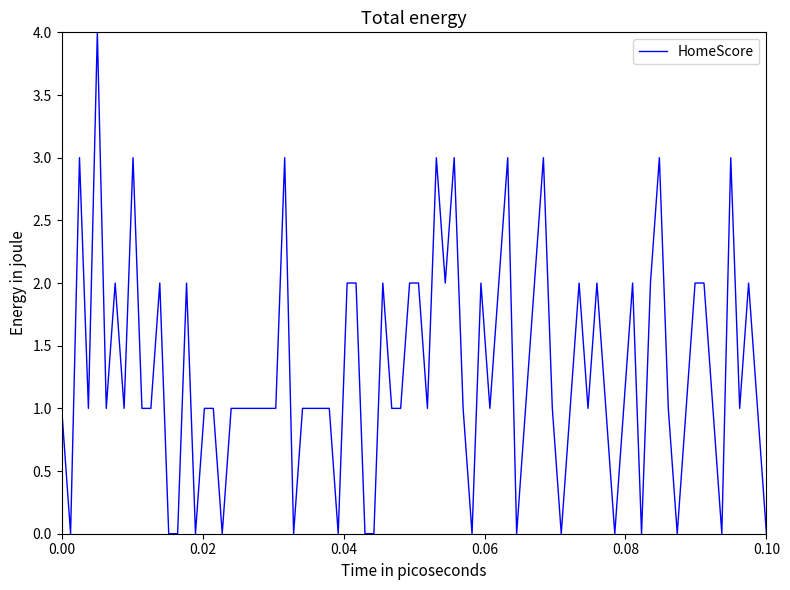

What is the difference between the maximum and minimum values?

4